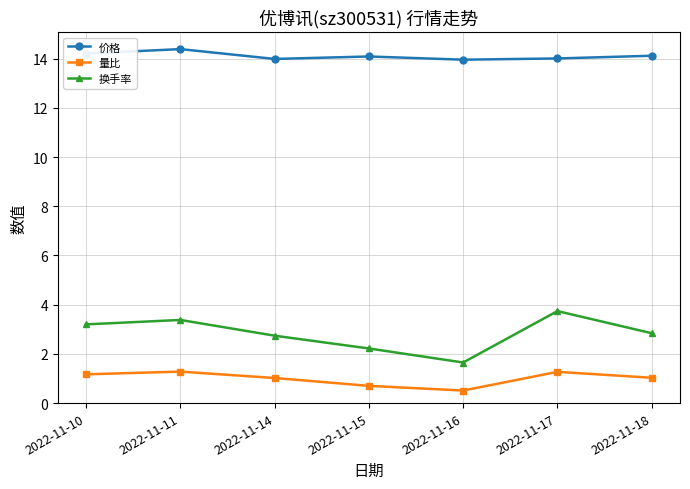

True or false: 换手率 and 价格 intersect in this chart.

False